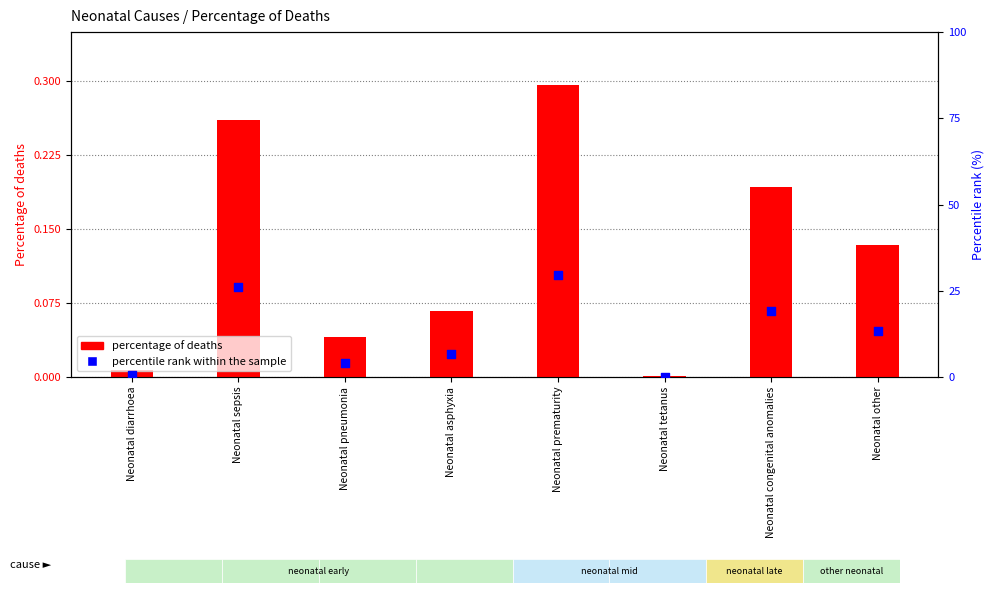

Which series reaches the maximum Y coordinate?

percentile rank within the sample